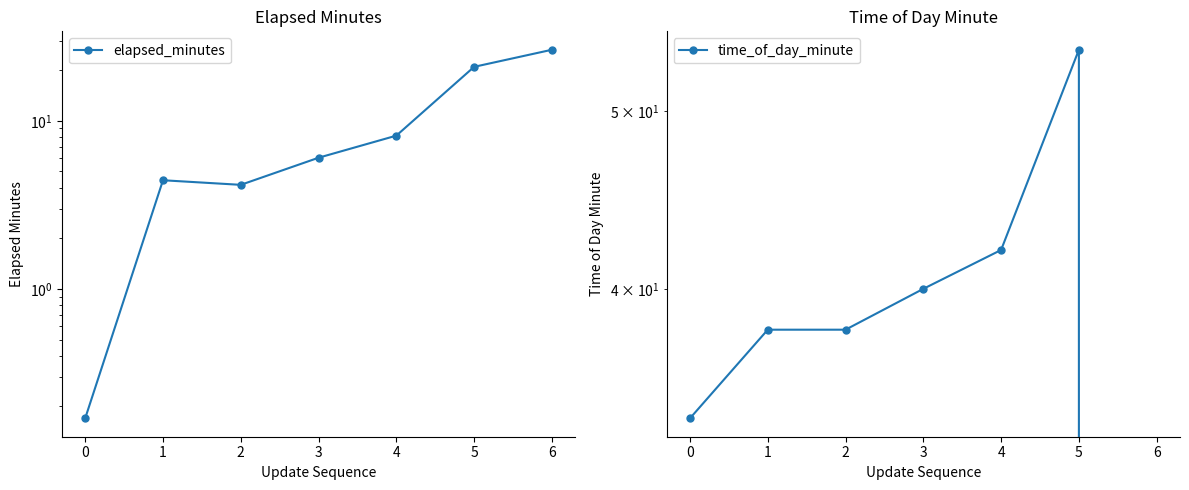

Is it true that elapsed_minutes equals 40.4 at 6?

False